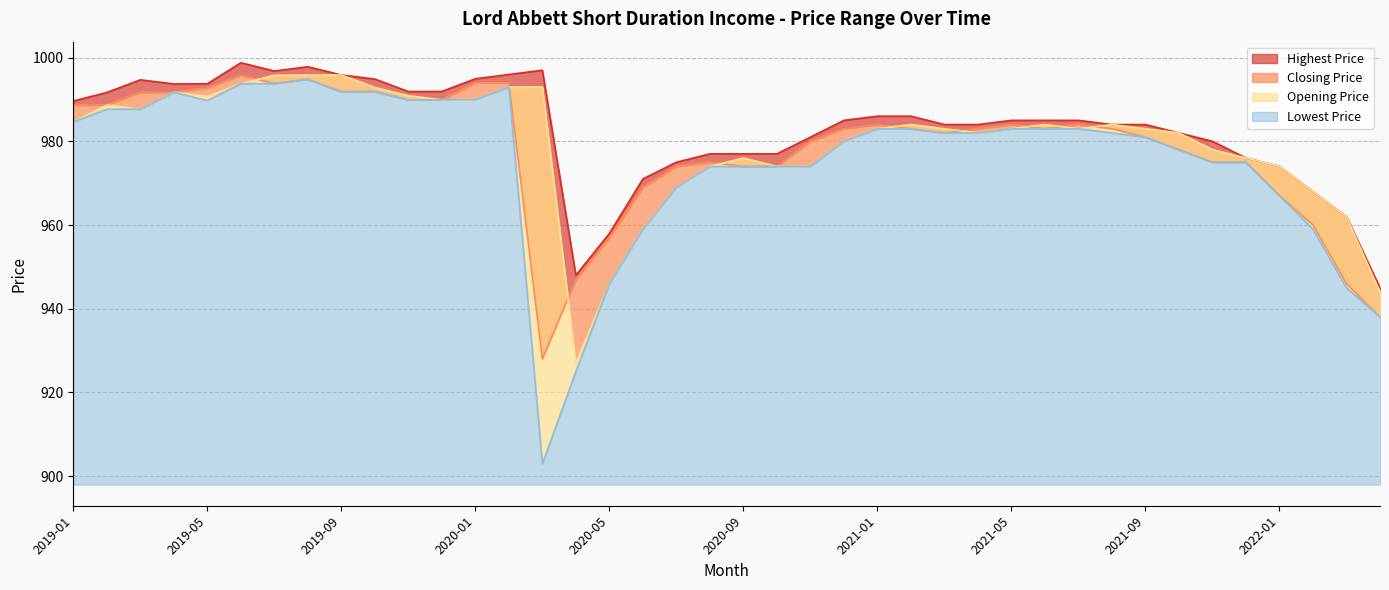

Where does the Opening Price series first go above 983?

2019-01